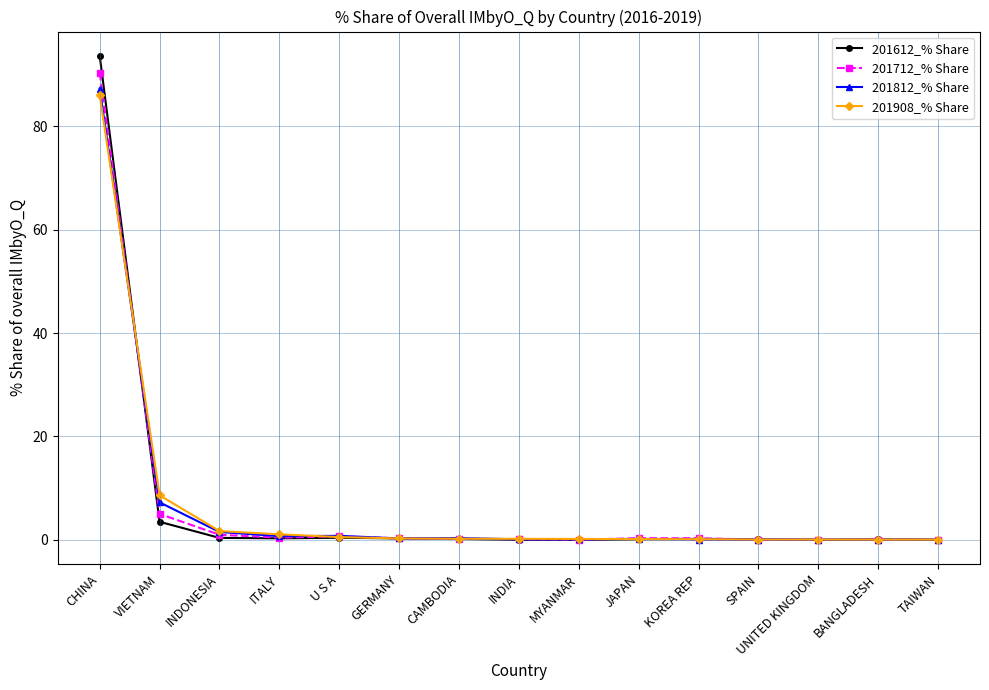

Which category has the highest value in the 201908_% Share series?

CHINA